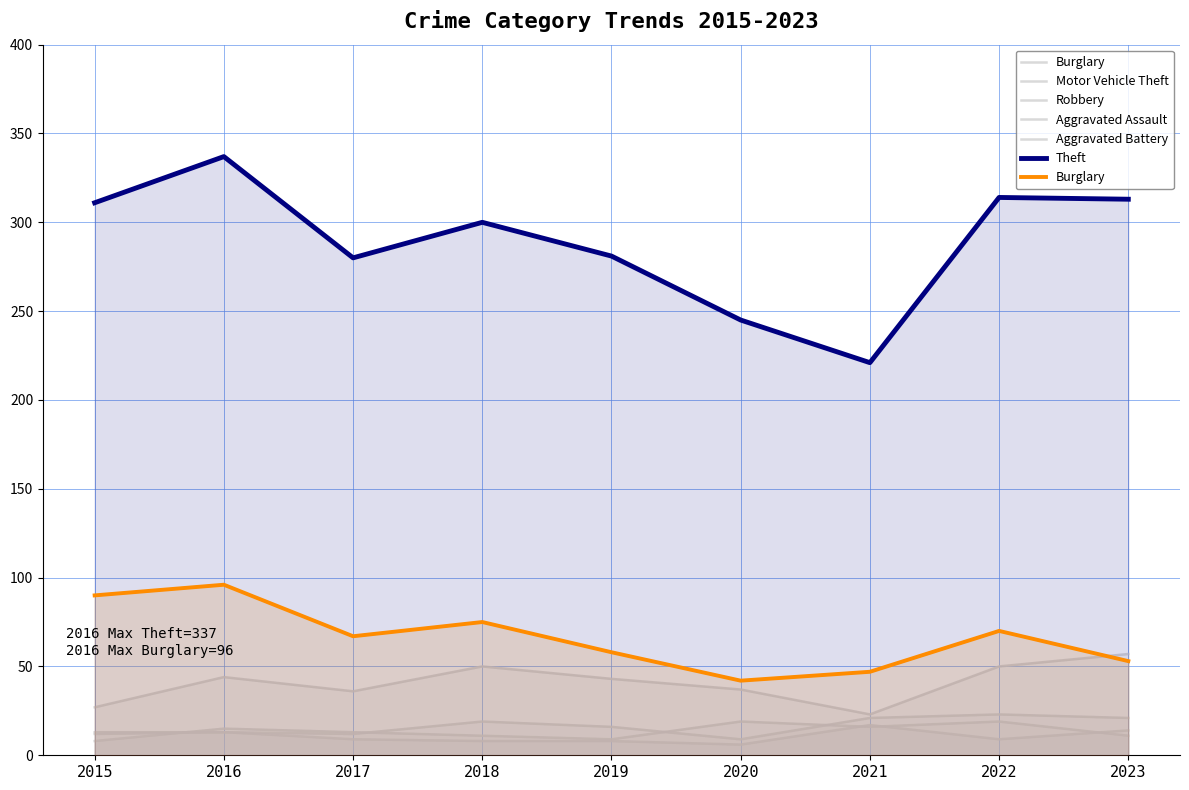

Is it true that Aggravated Assault equals 9 at 2020?

True